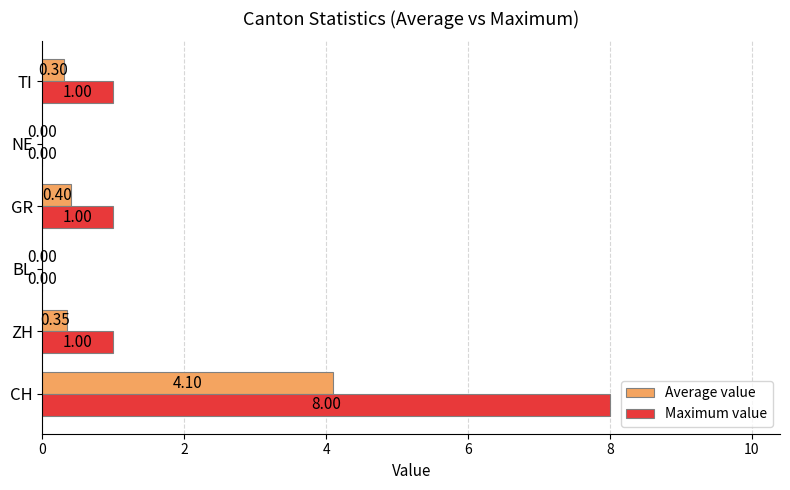

Between CH and NE, which series saw the biggest shift?

Maximum value